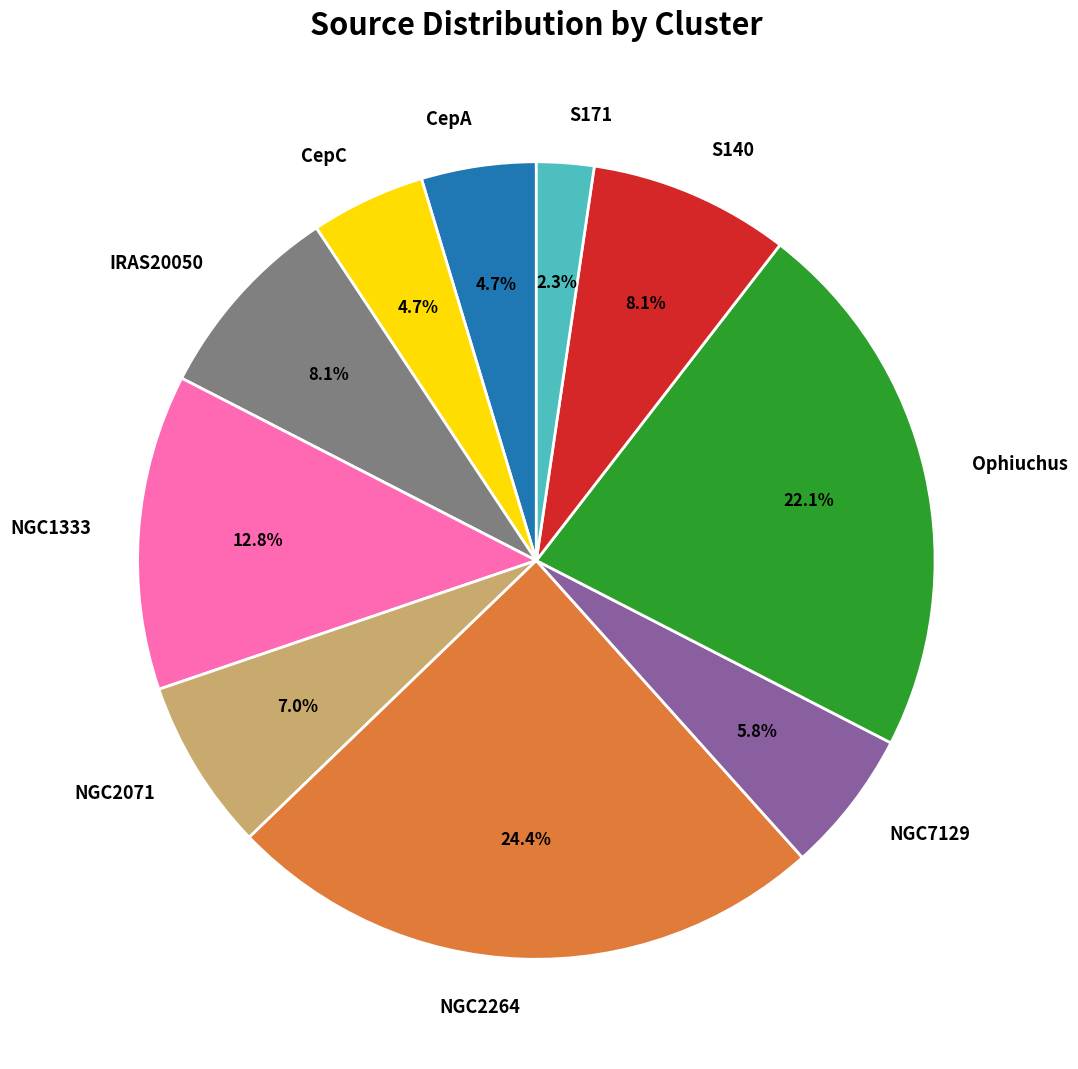

How many segments does this pie chart have?

10